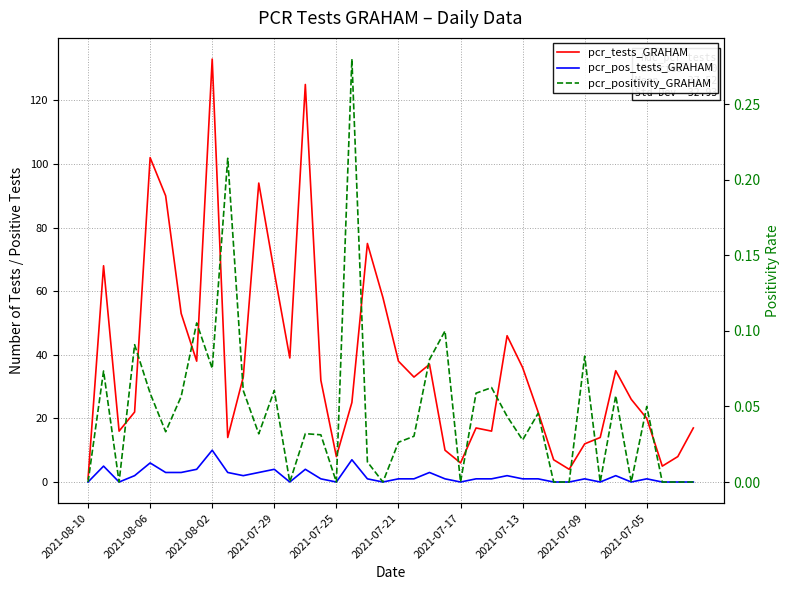

Which series has the largest total across all categories?

pcr_tests_GRAHAM